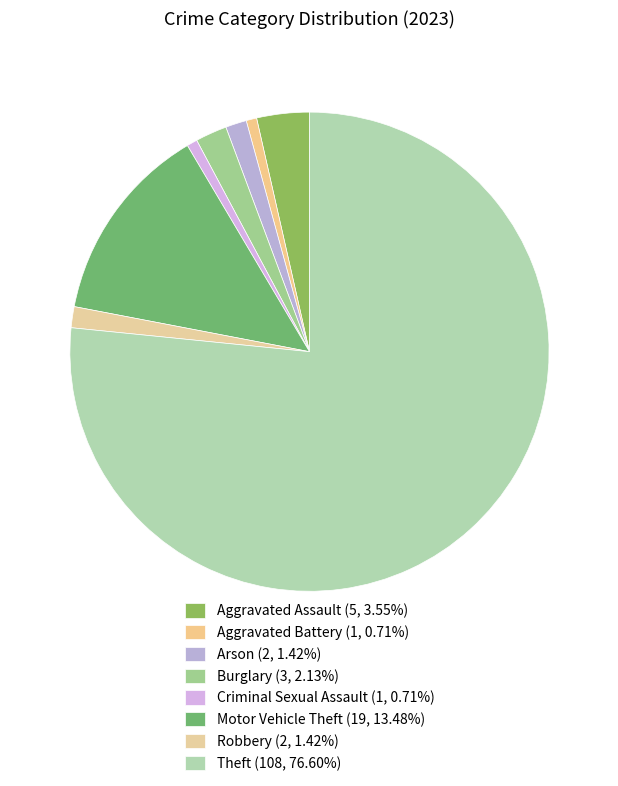

Count the number of slices in the pie.

8